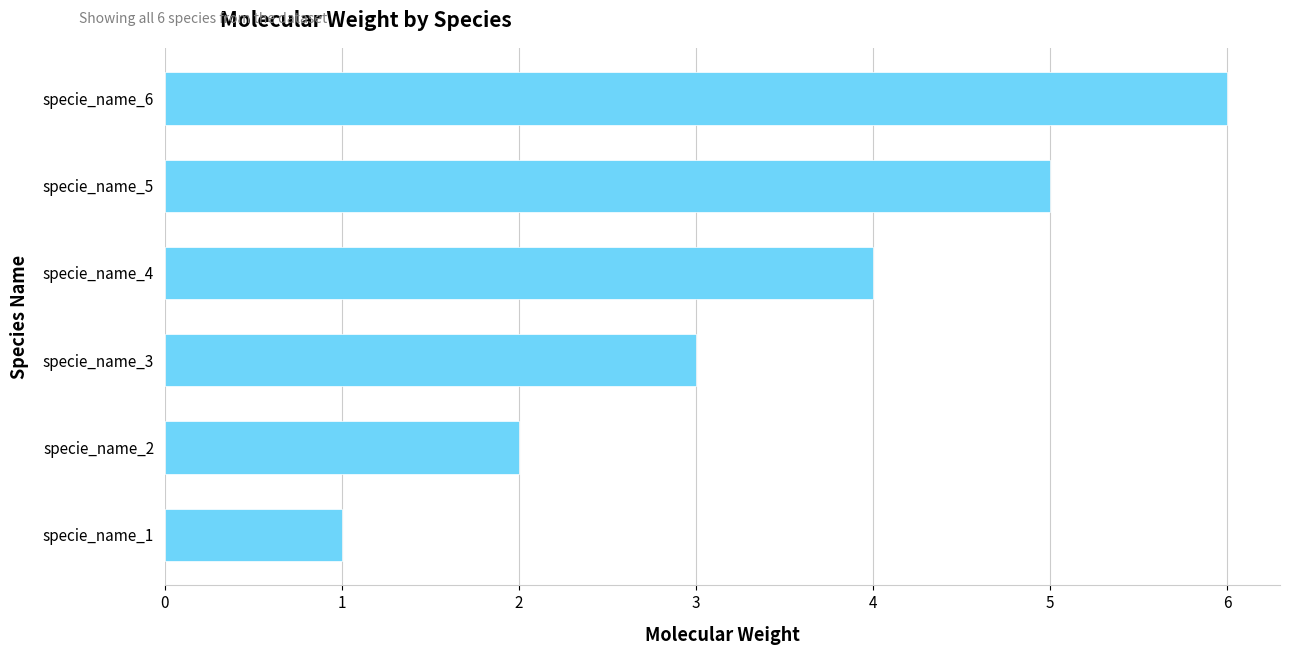

Does the chart contain stacked bars?

No